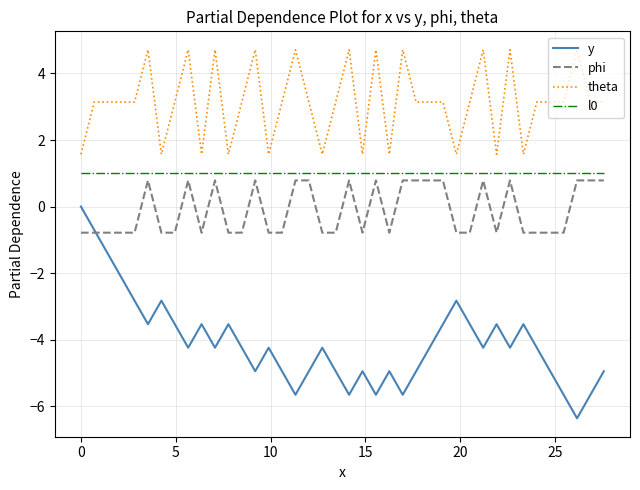

What are all the series names shown in the legend?

y, phi, theta, l0